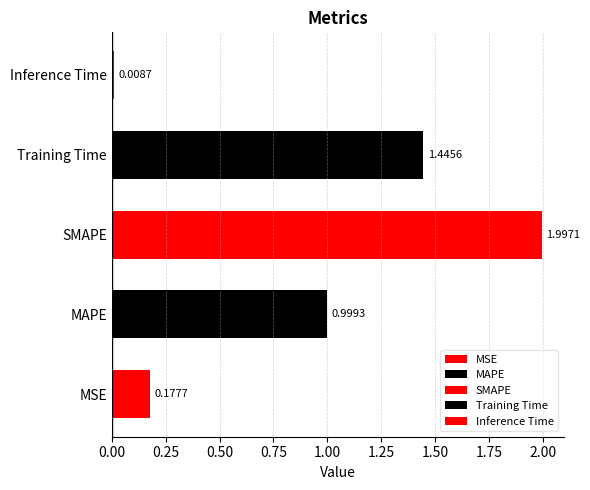

At which label is the value closest to 1?

MAPE